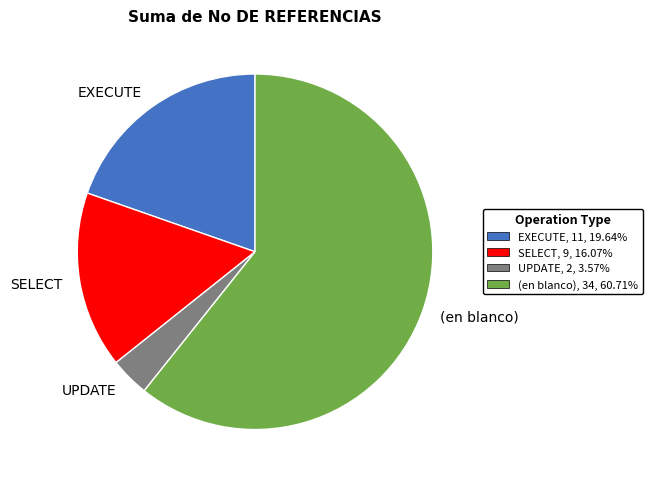

Count the number of slices in the pie.

4